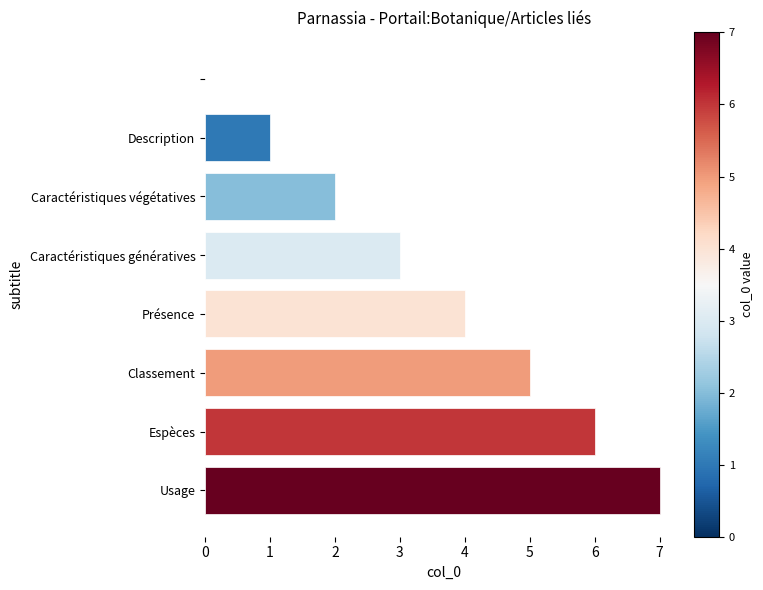

What is the sum of all values?

28